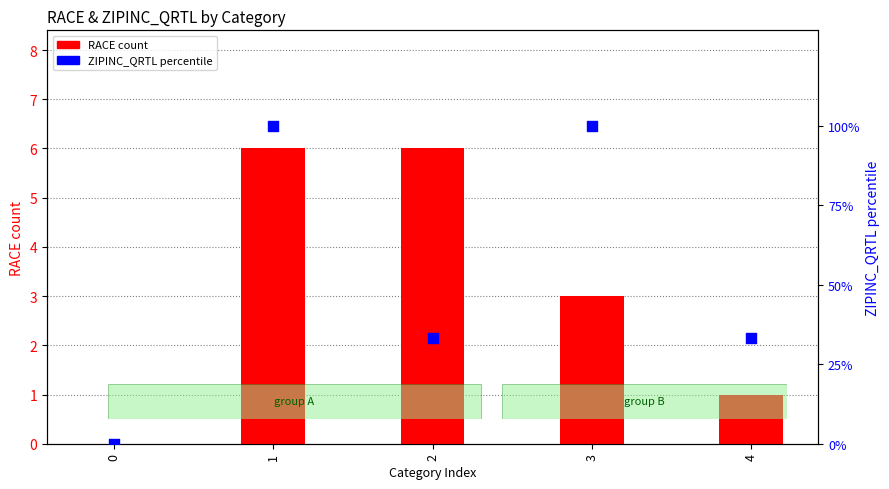

Which series has the largest Y range (max minus min)?

ZIPINC_QRTL percentile